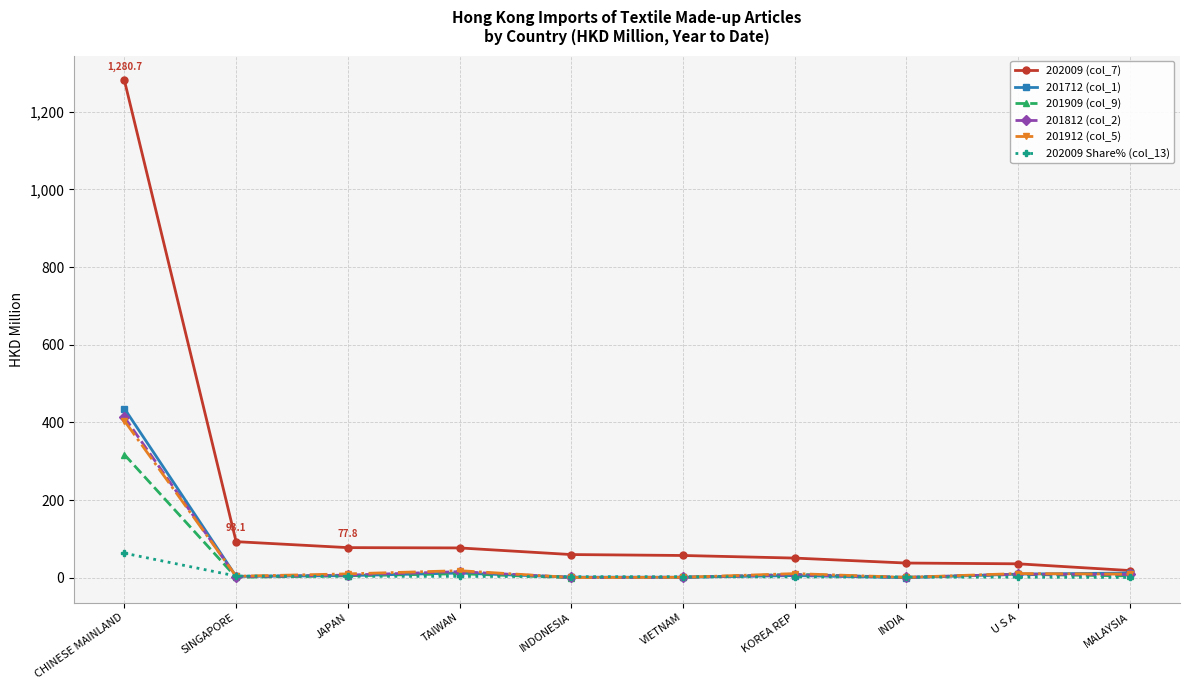

What is the greatest value displayed?

1280.7